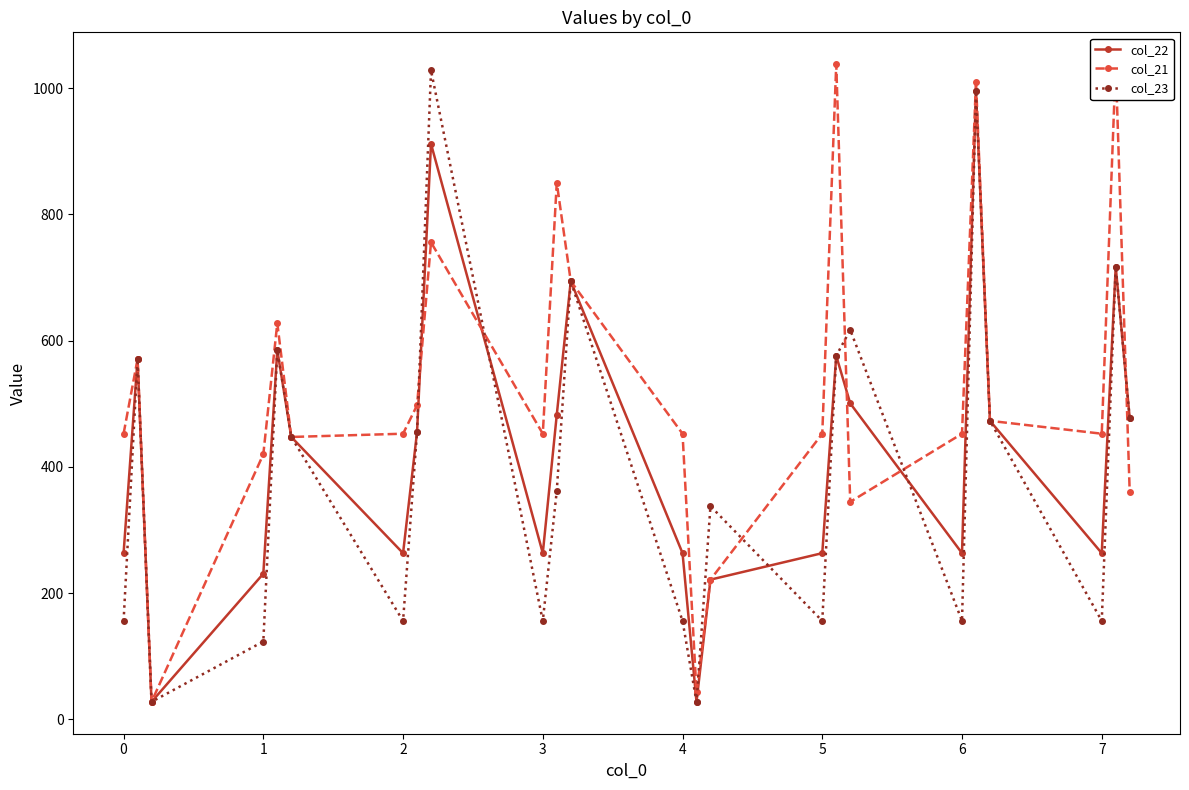

What is the value of the col_22 point at the 14th from the left?

27.9